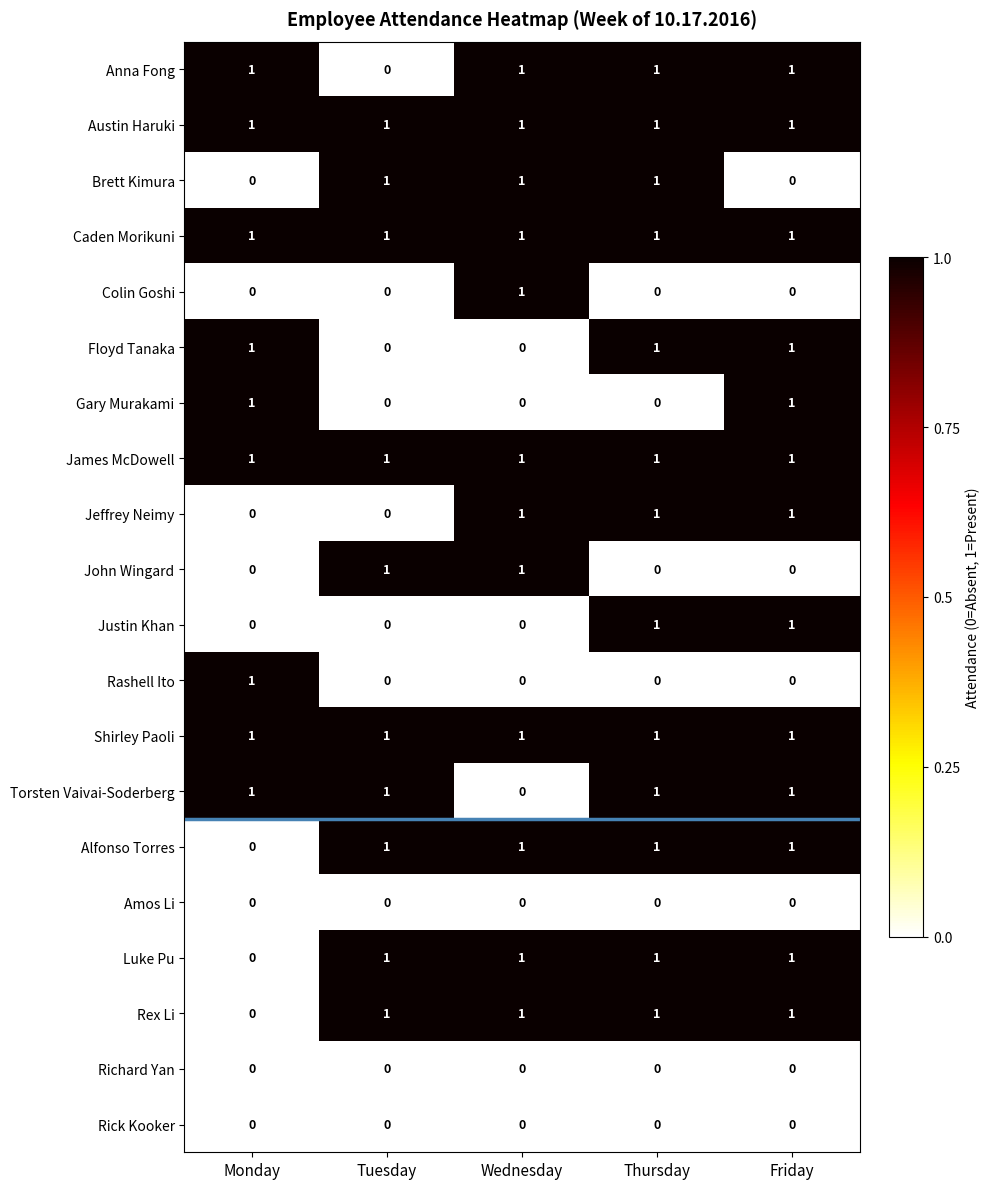

How many data points does each series have?

5